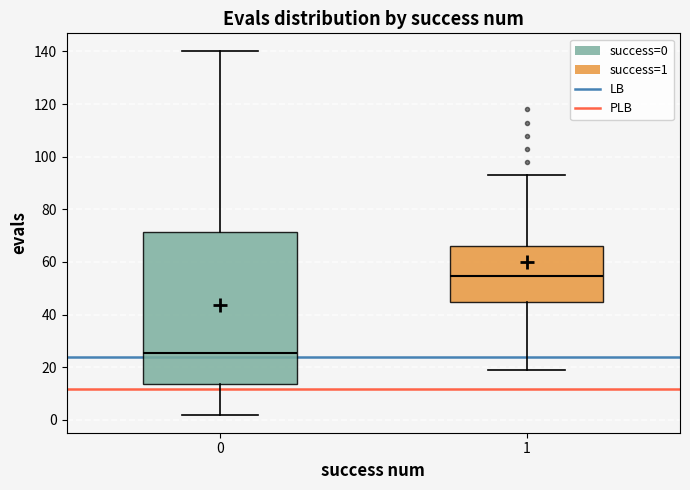

Reading left to right, transcribe this box plot: for each box, give where its median line is, the range the box spans, and where its two whiskers end, as read against the y-axis. The values are not printed on the chart, so give them approximately, as read against the axis.

0: median 26, box 14 to 72, whiskers 2 to 140
1: median 54, box 44 to 66, whiskers 20 to 94